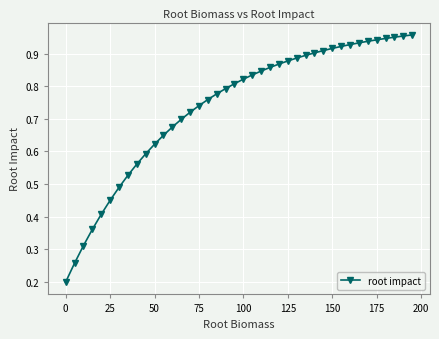

Does the chart display data point markers on the line(s)?

Yes